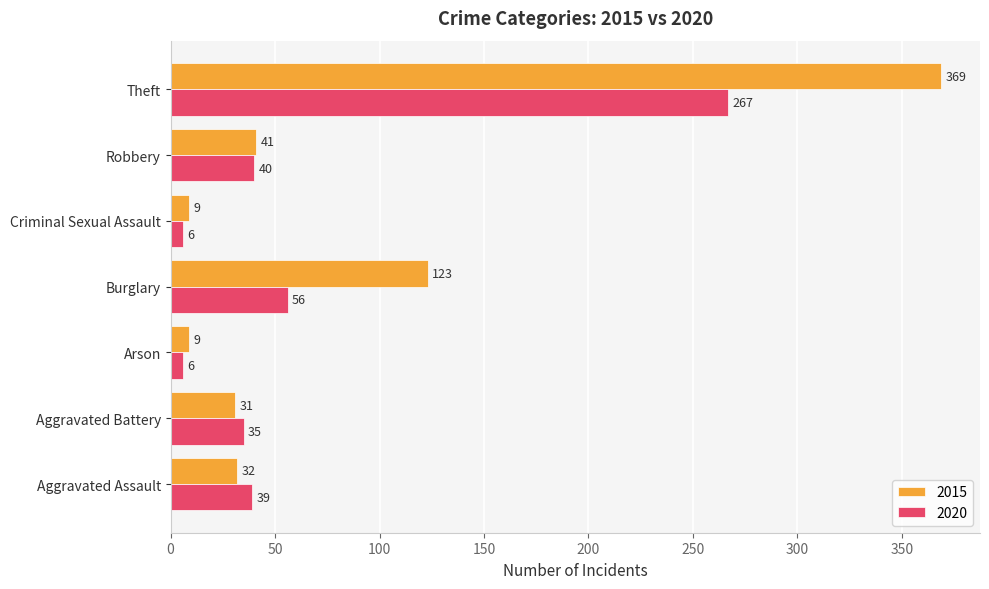

What is the difference between the second highest and minimum values in the 2020 series?

50